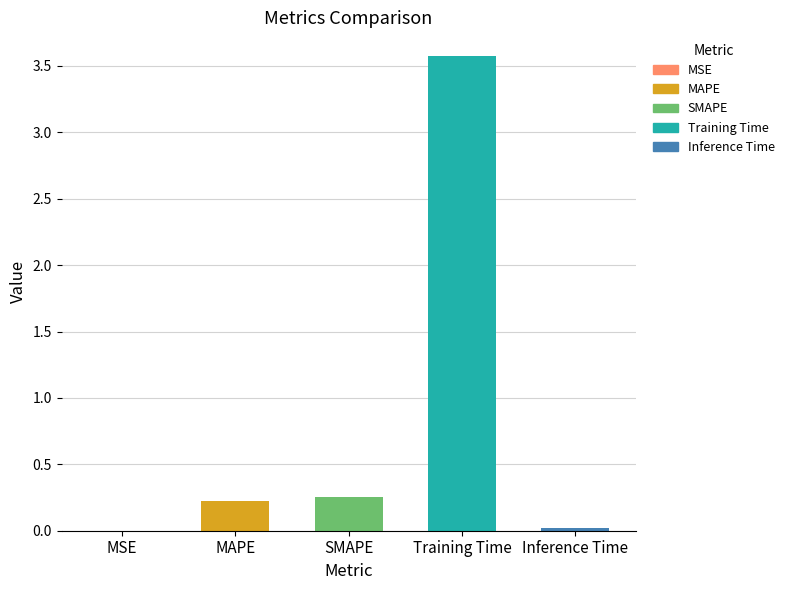

What is the average value?

0.8